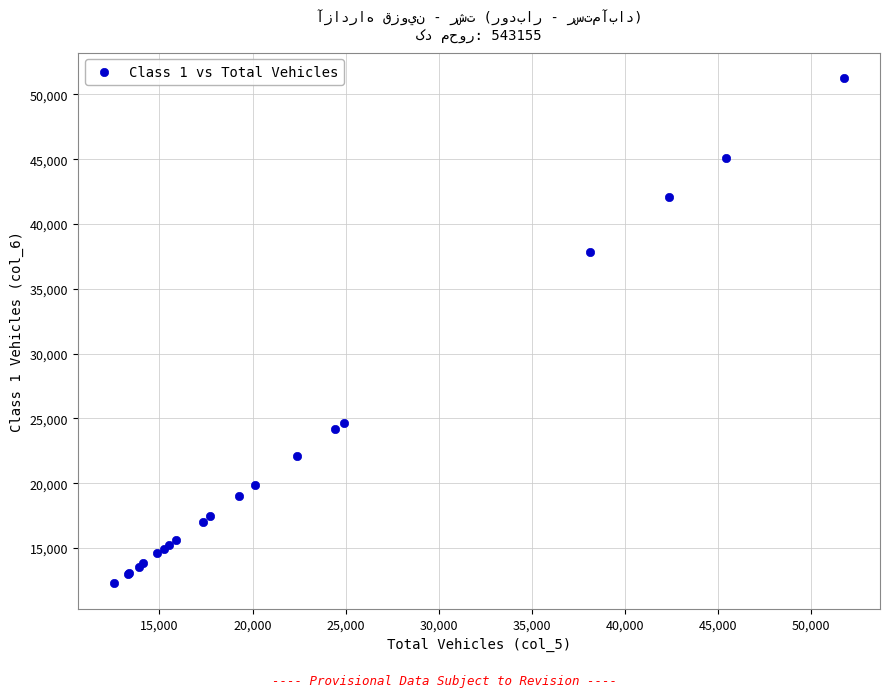

What Y value in the scatter plot is closest to 31783?

37826